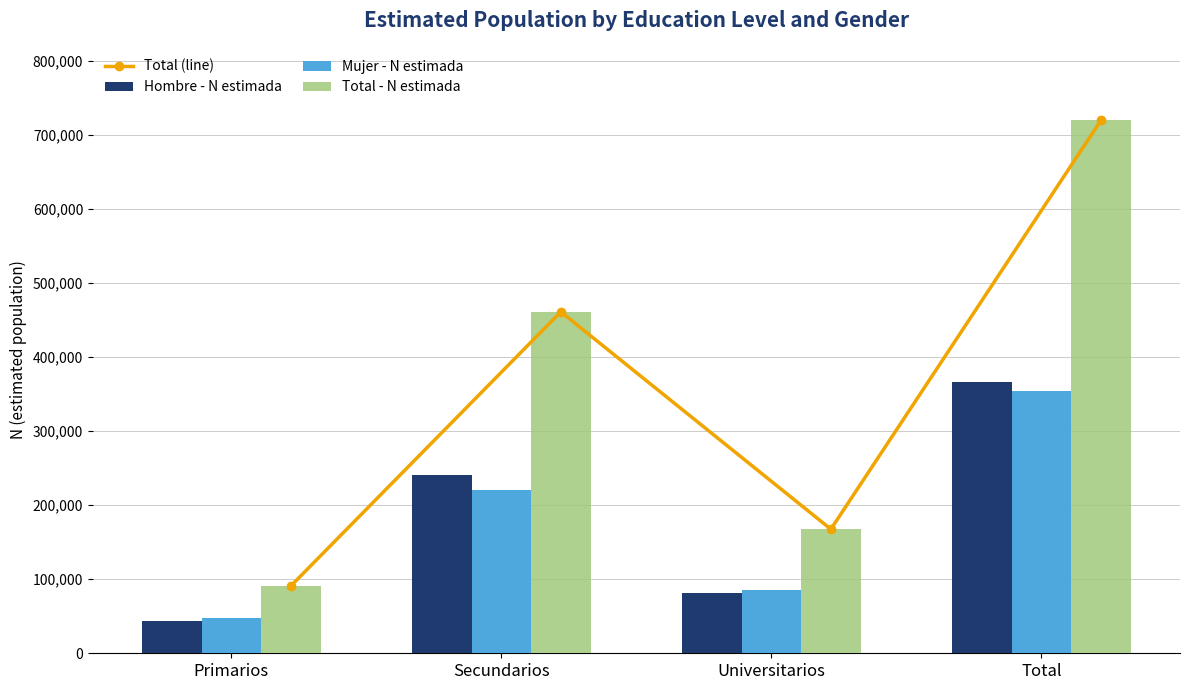

The Mujer - N estimada series shows 103431 at Total. True or false?

False